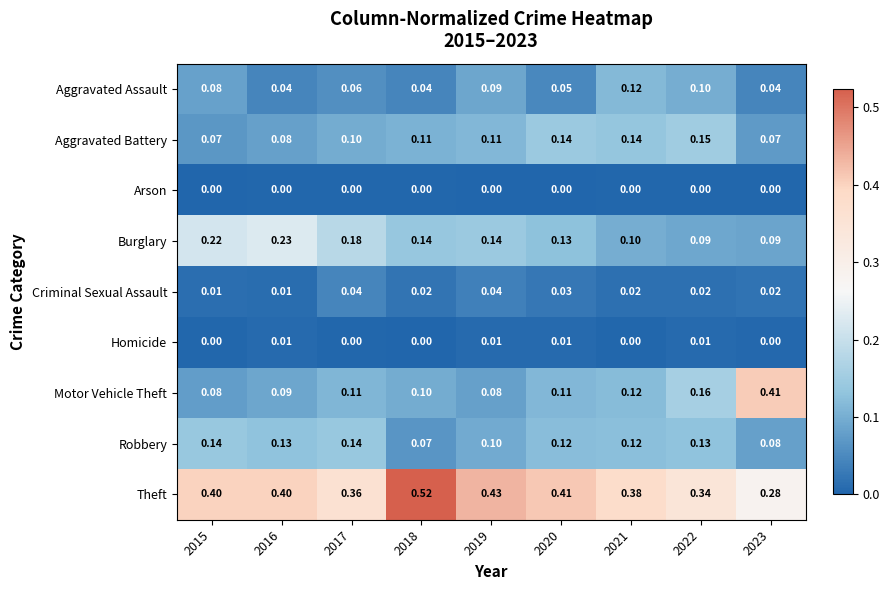

At 2019, list the series in order from smallest to largest.

Arson, Homicide, Criminal Sexual Assault, Motor Vehicle Theft, Aggravated Assault, Robbery, Aggravated Battery, Burglary, Theft